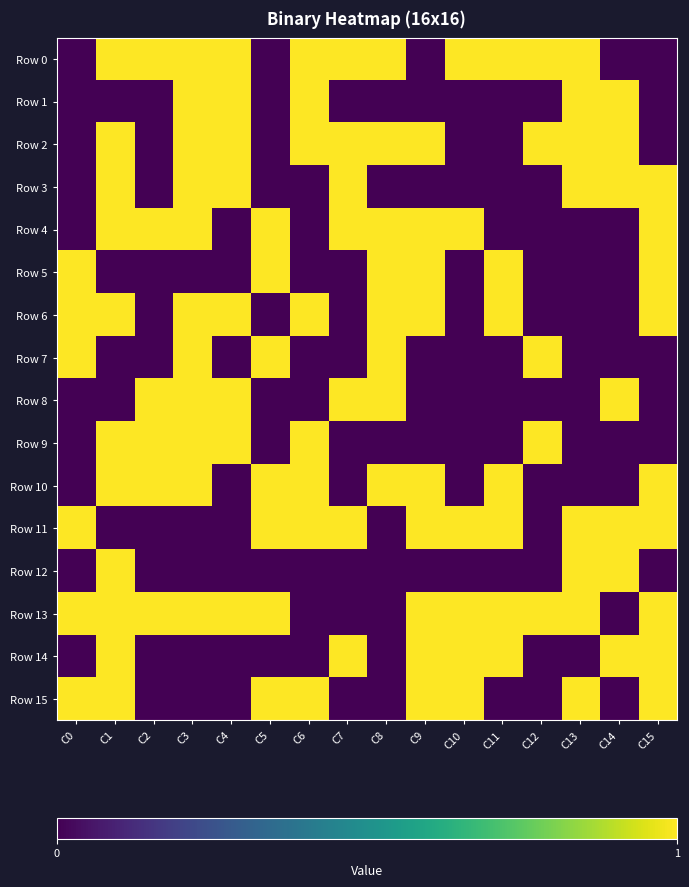

What is the difference between the highest and lowest values at C2?

1